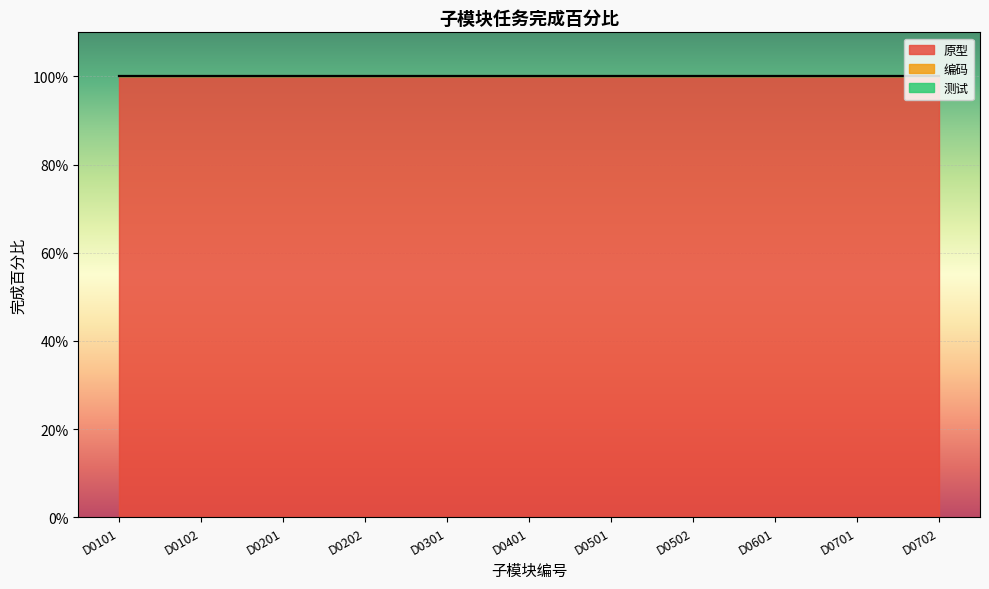

Is it true that 编码 equals 0 at D0502?

True